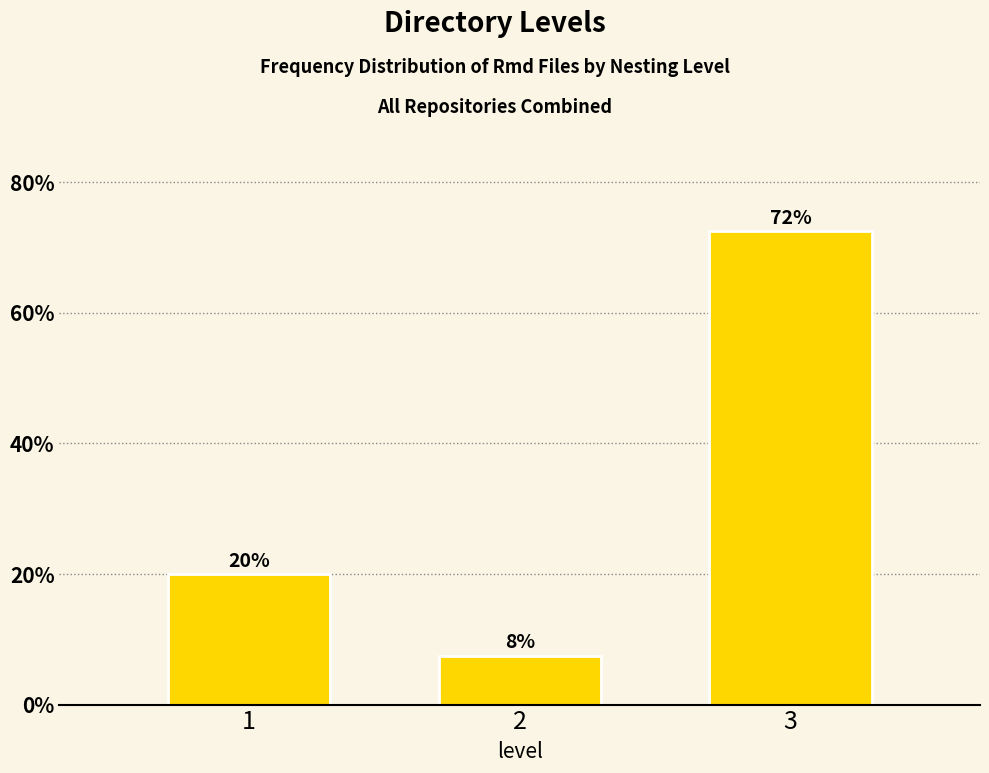

How many bars are there in total?

3